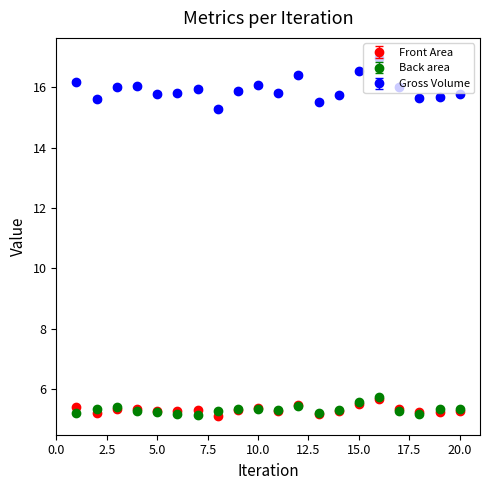

At how many categories does at least one series exceed 15?

20